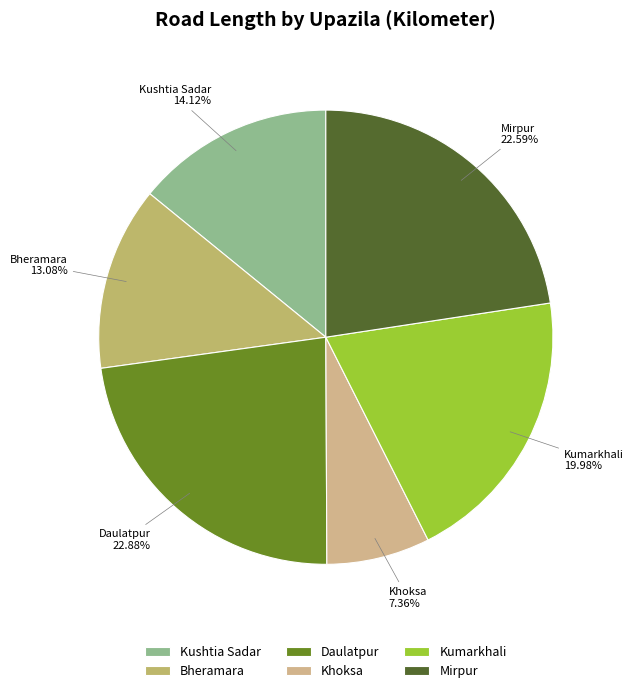

What is the smallest slice in the pie chart?

Khoksa